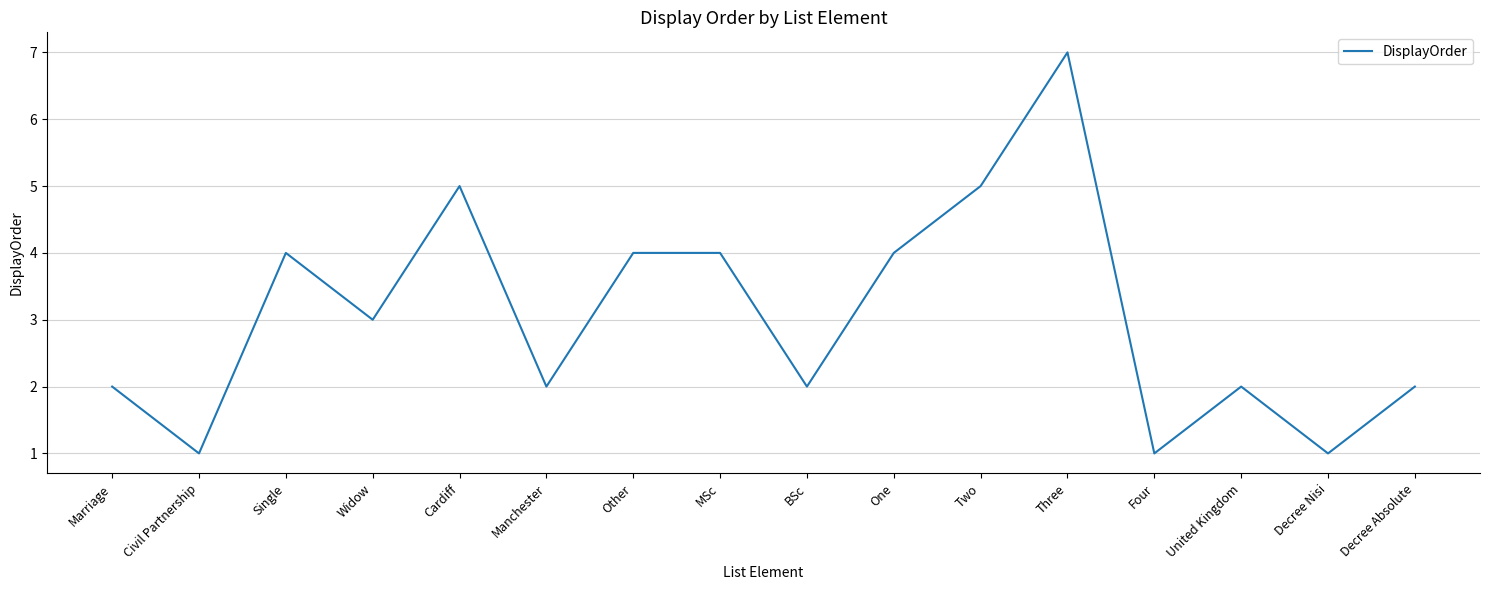

What value does the data have at Four?

1